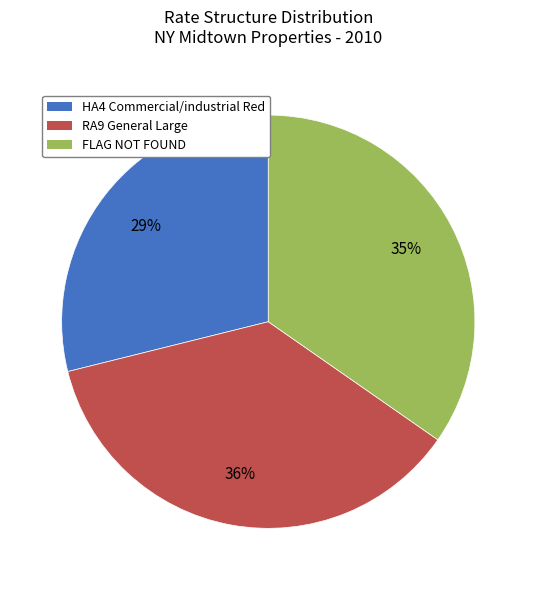

Is there any slice that represents more than half of the pie?

No